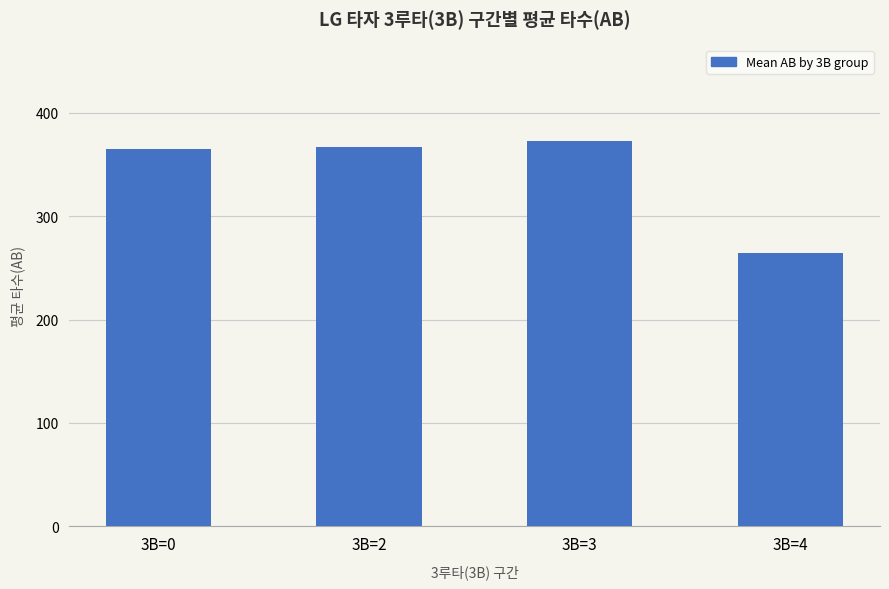

What is the value of the 3rd bar from the left?

373.0